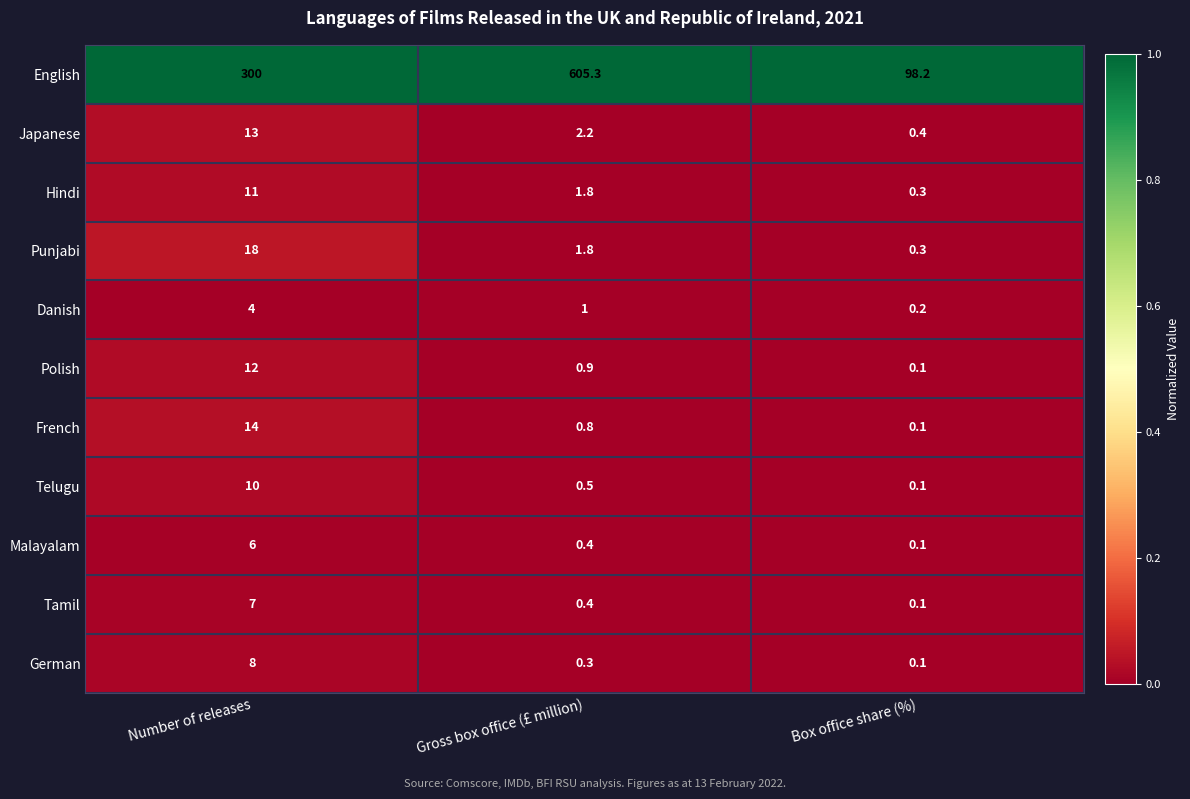

True or false: Hindi has a value of 3.1 at Gross box office (£ million).

False